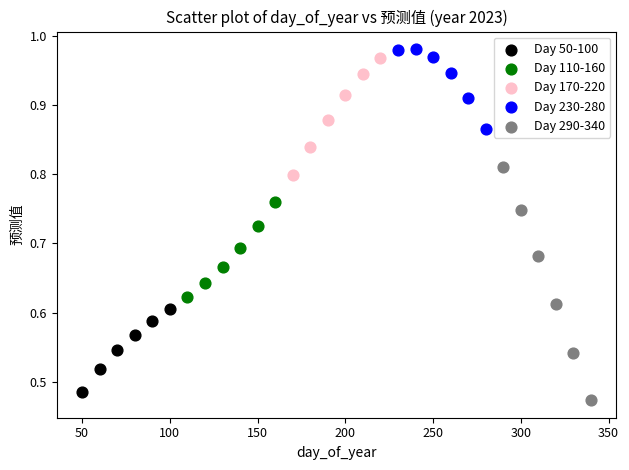

Which series has the largest Y range (max minus min)?

Day 290-340